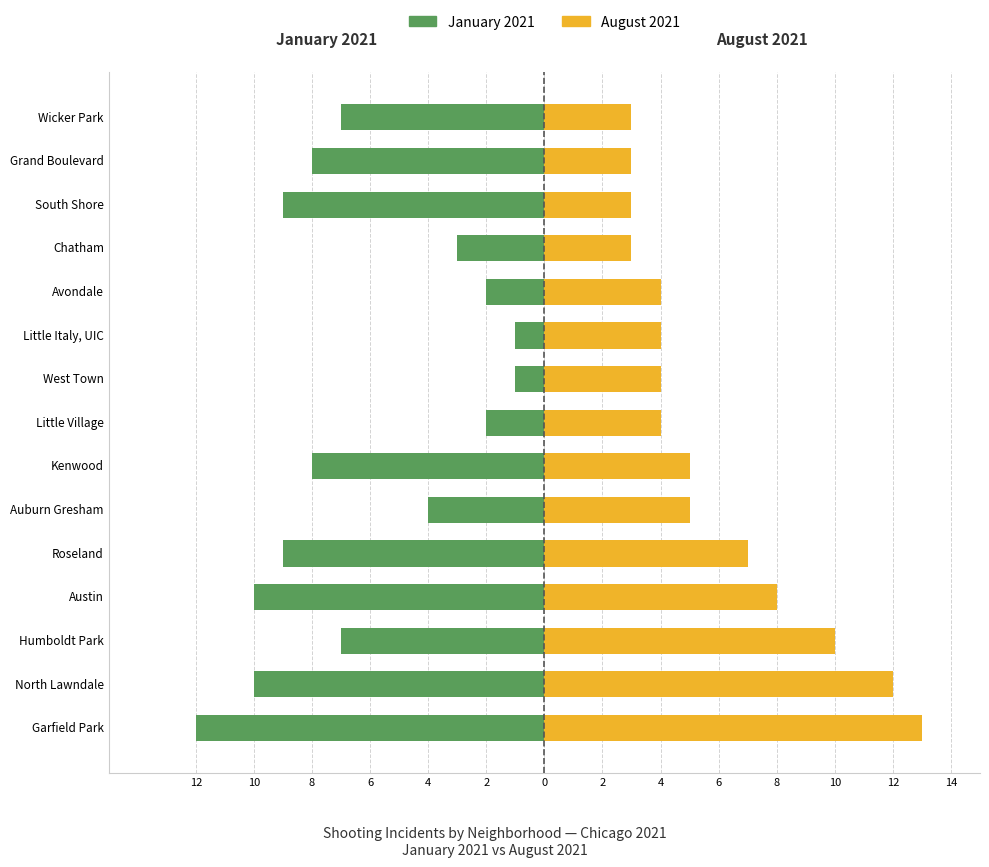

What is the difference between the second highest and second lowest values in the August 2021 series?

9